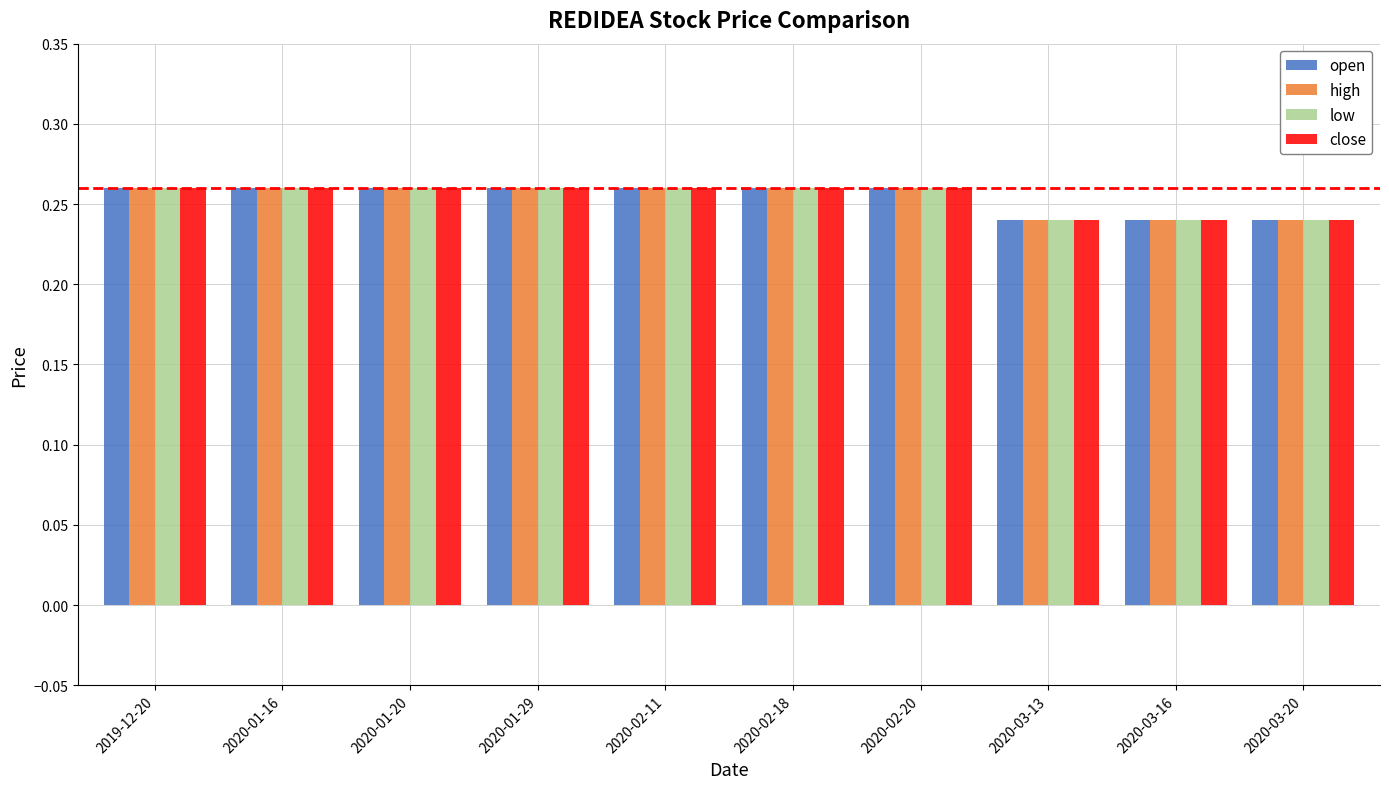

How many bars are there in total?

40